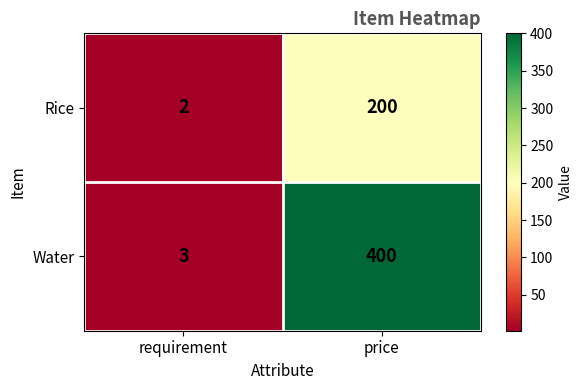

What is the minimum value shown in the chart?

2